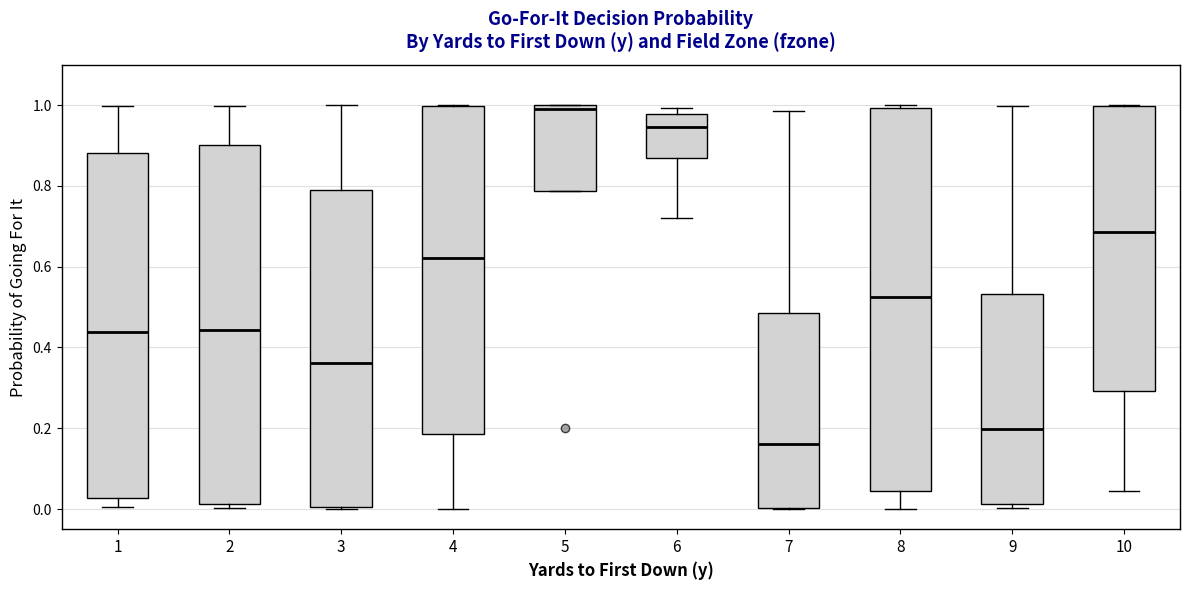

Which box's median line is the lowest?

7